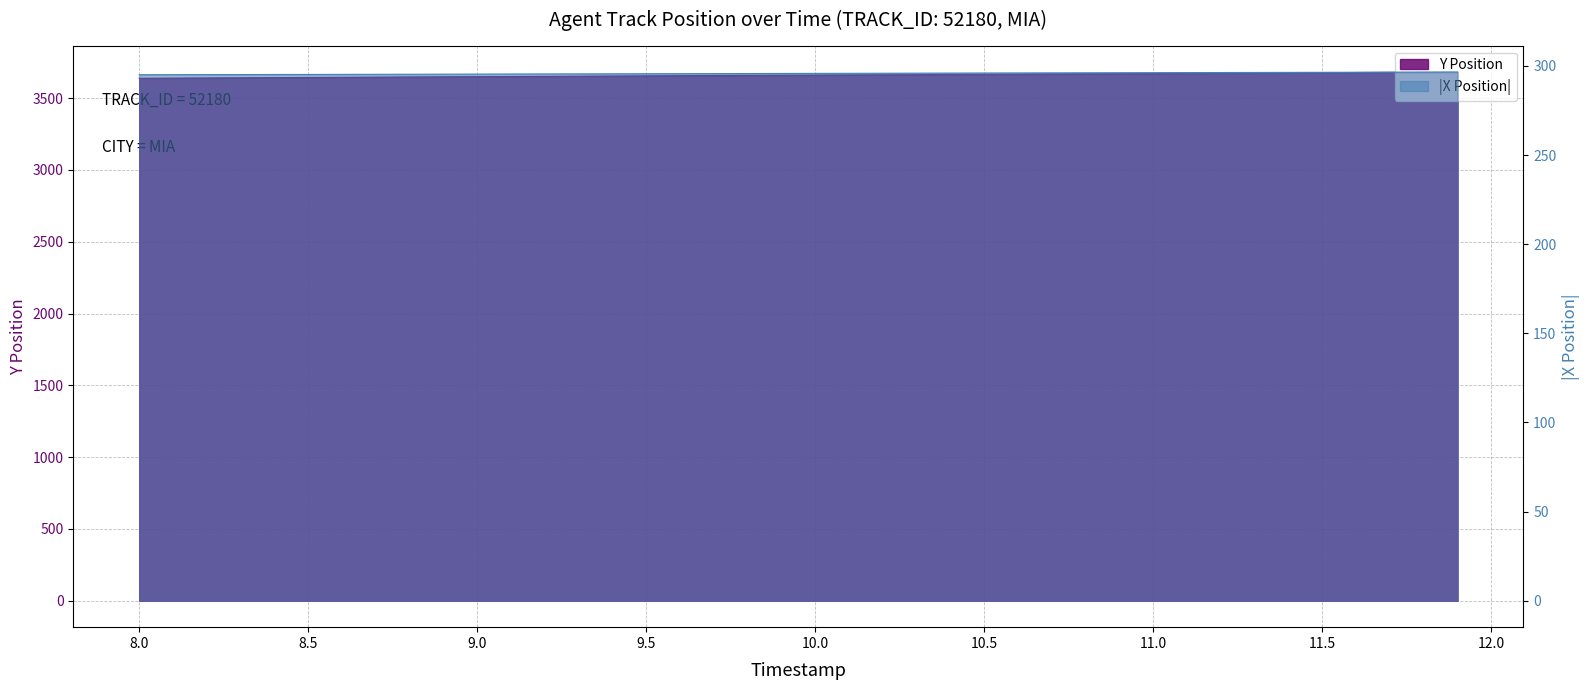

Which series has the largest total across all categories?

Y